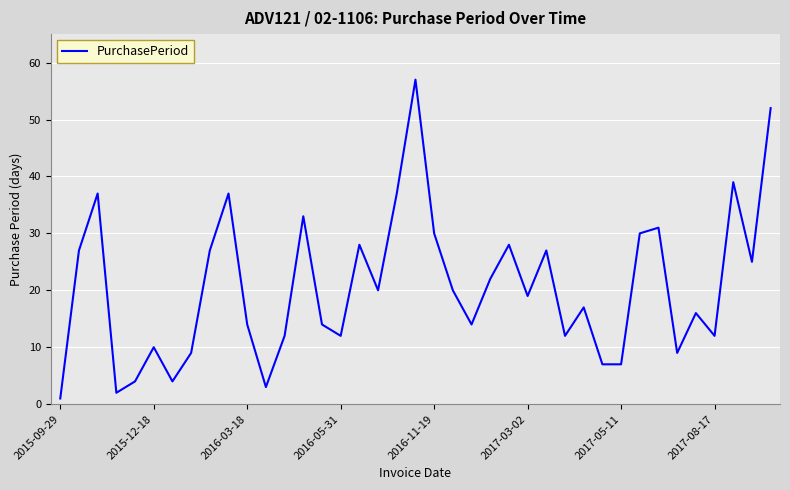

How many lines are shown in the chart?

1